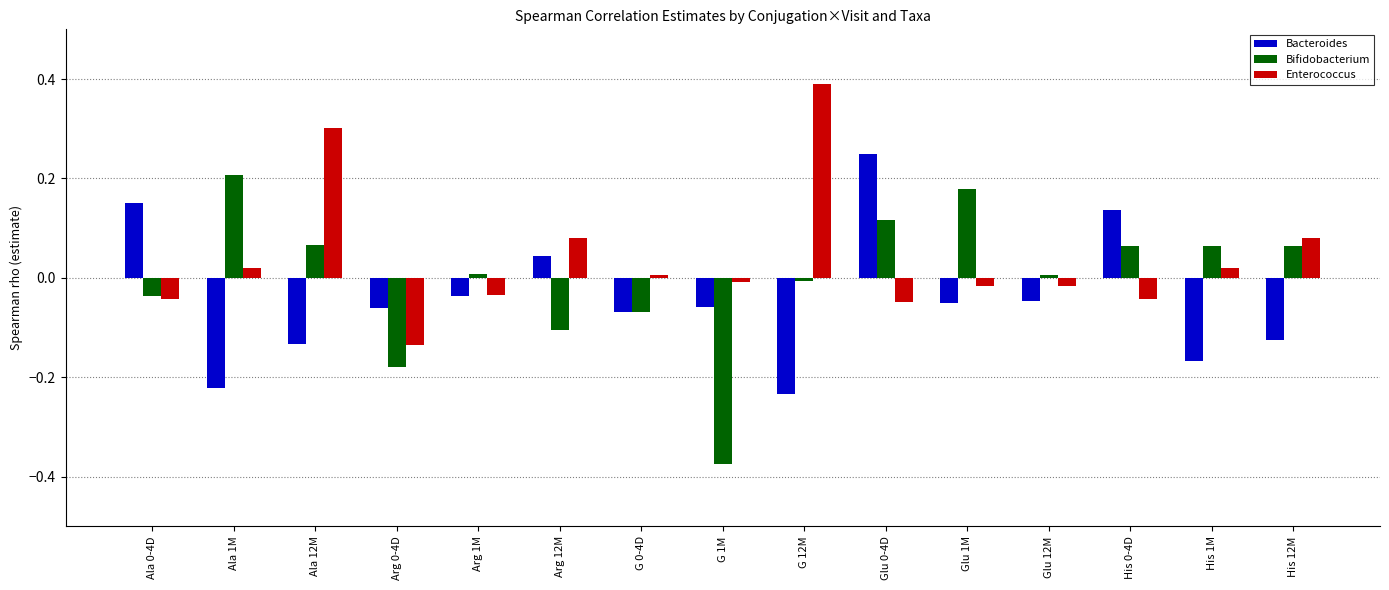

How many values in Bacteroides are above zero?

4